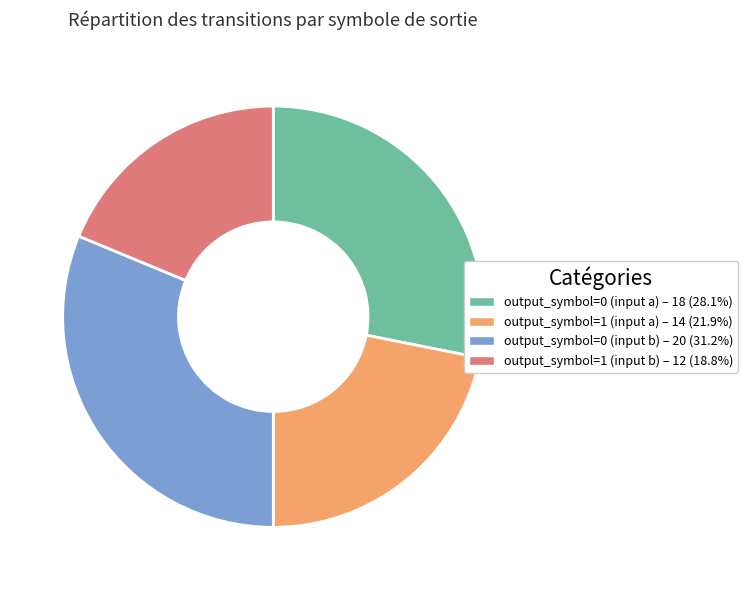

What is the largest slice in the pie chart?

output_symbol=0 (input b)